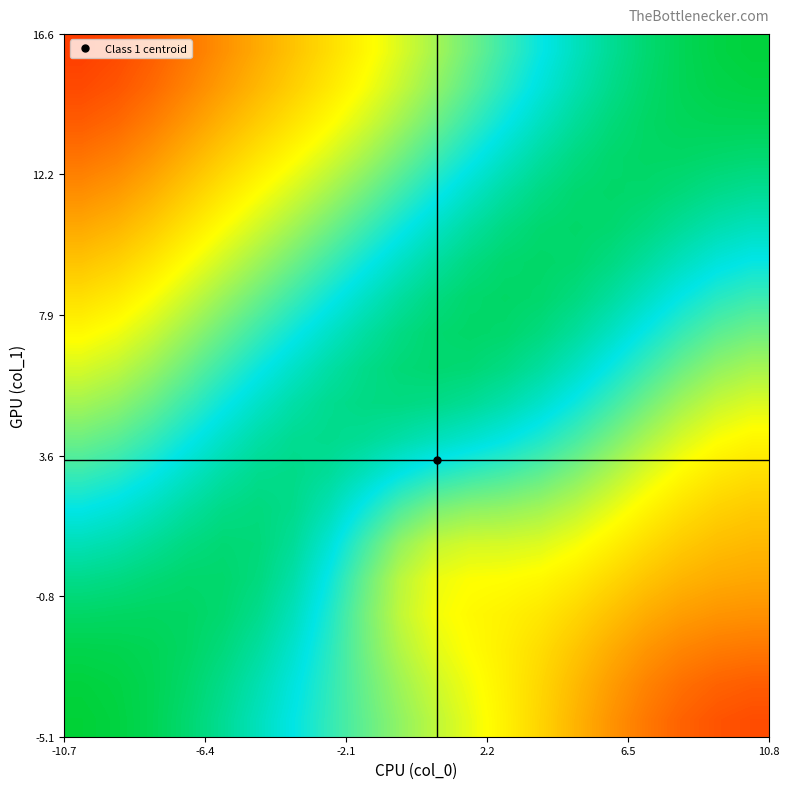

What is the maximum value shown in the chart?

0.9